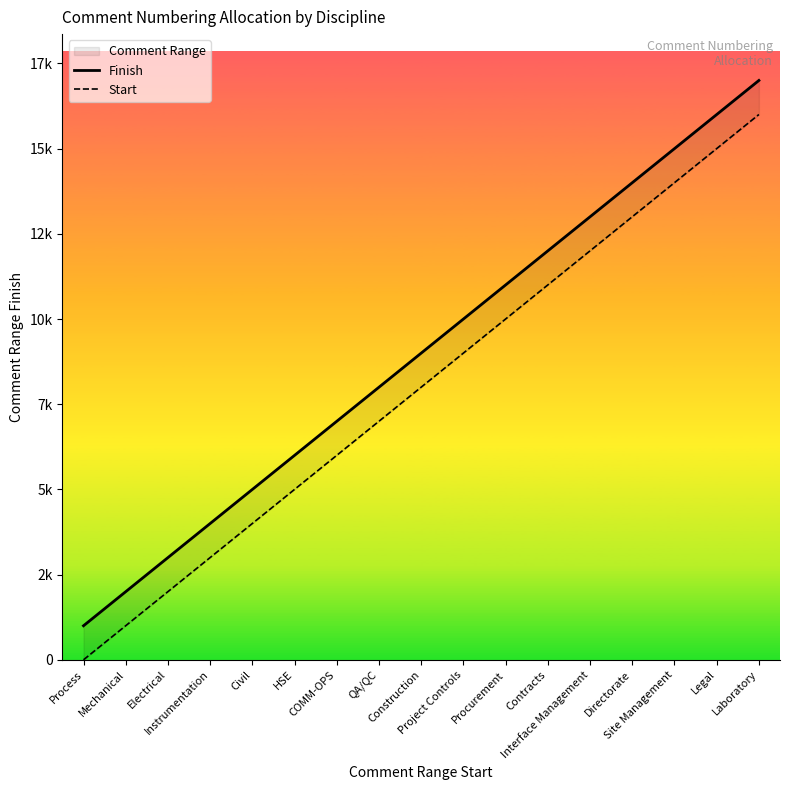

True or false: Start has more than 1 points higher than both neighbors.

False